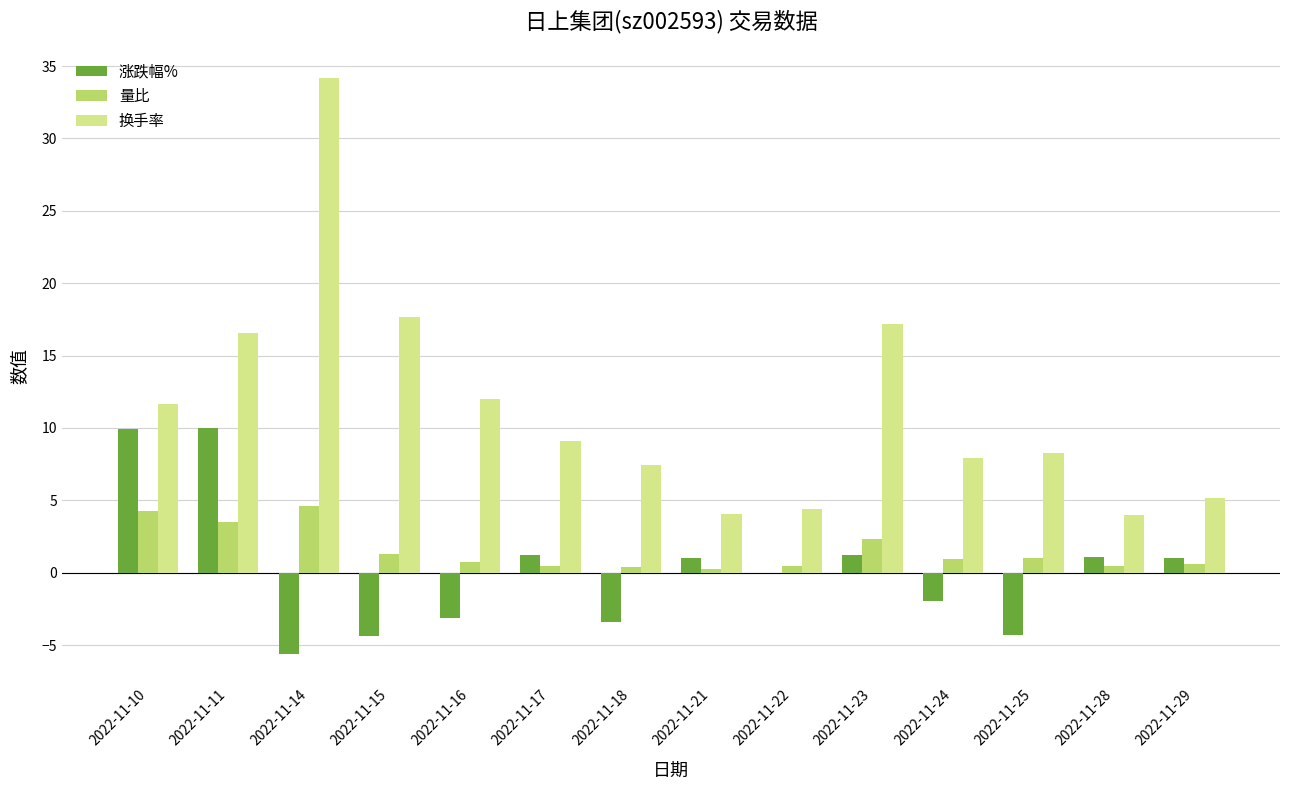

What is the maximum value for 量比?

4.6